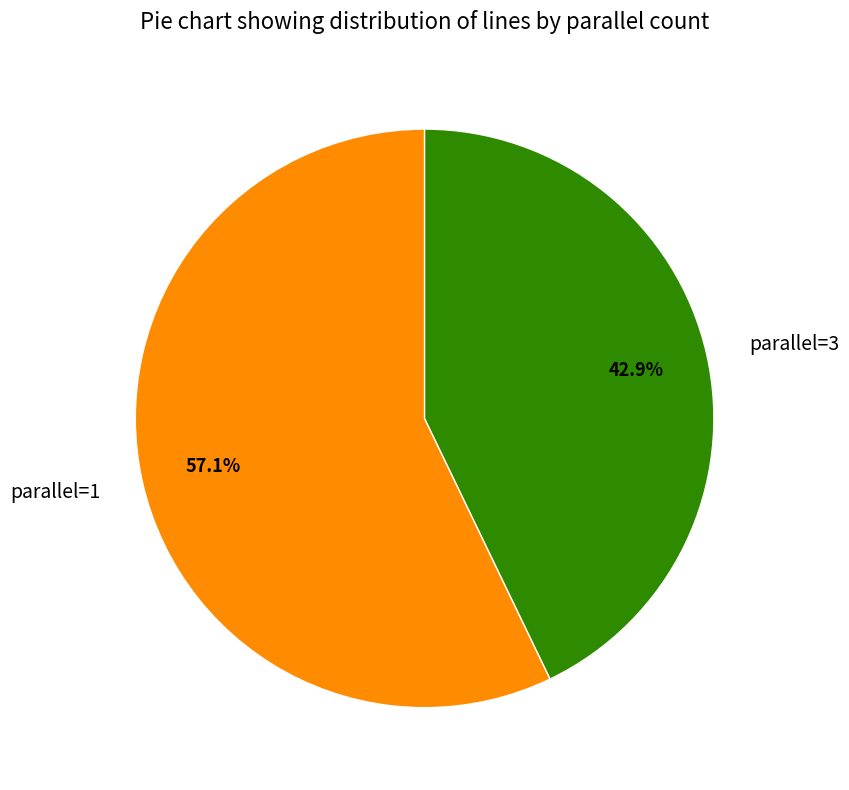

How many slices are in this pie chart?

2